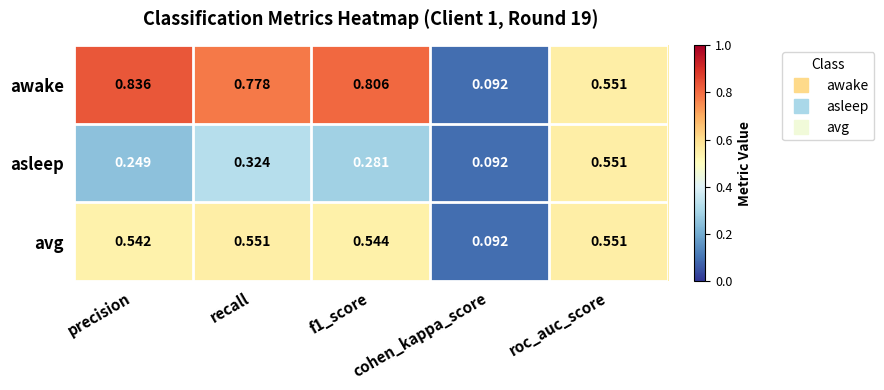

Which series has the widest spread of values?

awake